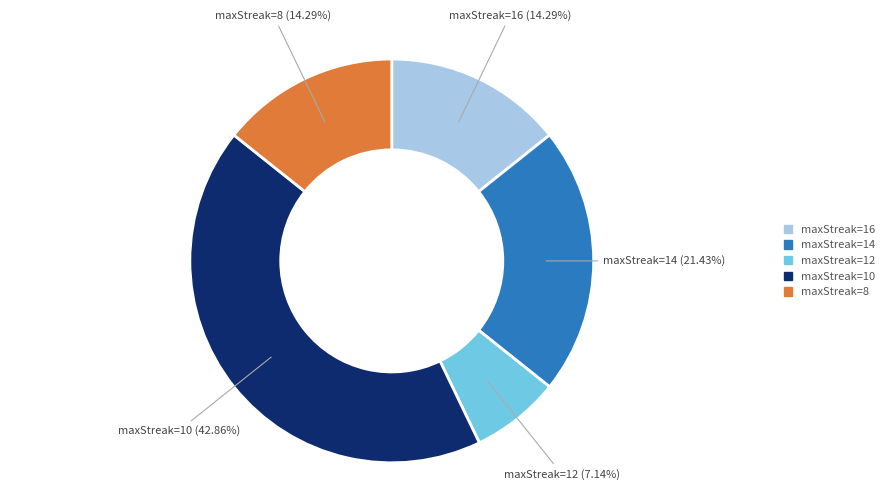

Is maxStreak=10 the majority of the pie?

No